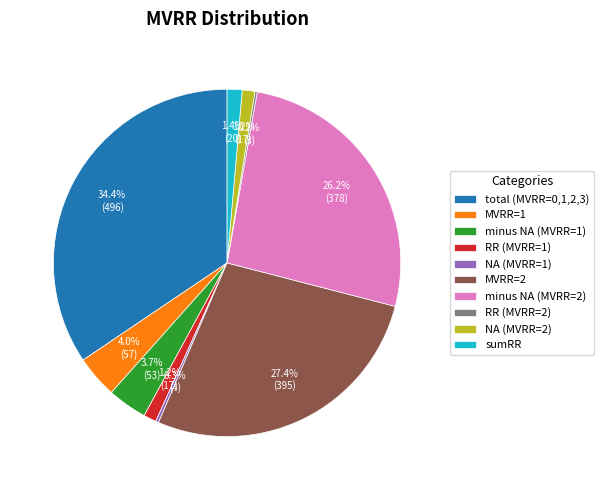

What portion of the pie excludes NA (MVRR=2)?

98.8%